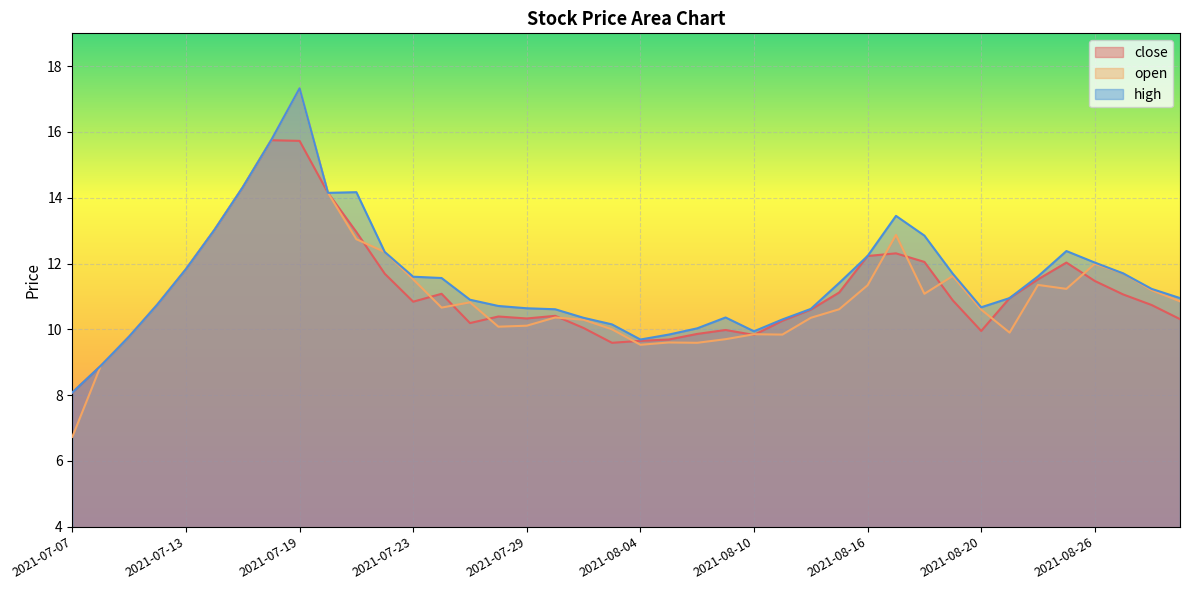

Where do close and open first cross each other?

2021-07-21 and 2021-07-22